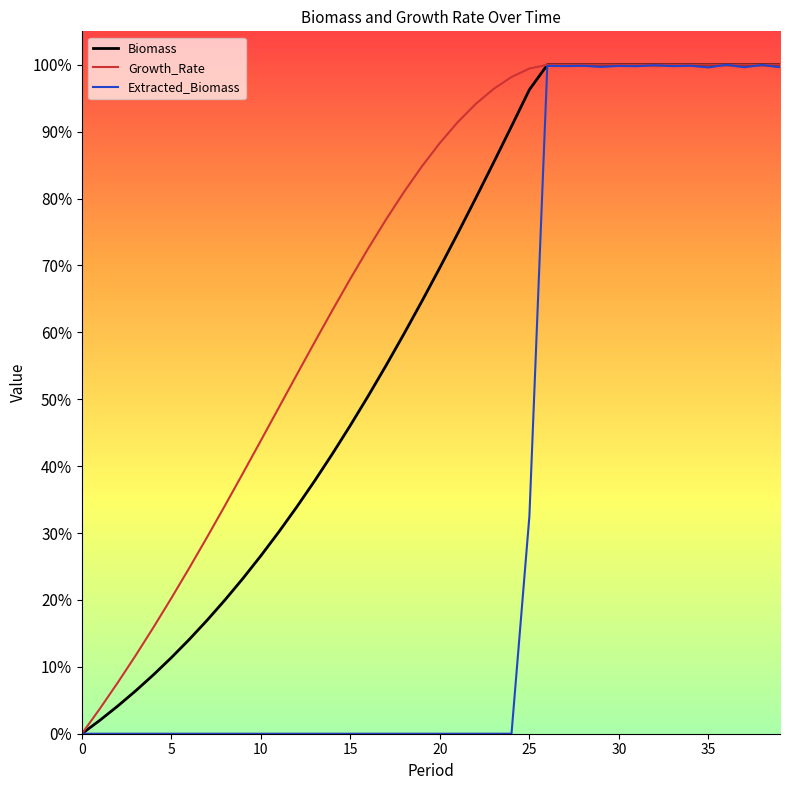

Which series has the largest total across all categories?

Growth_Rate